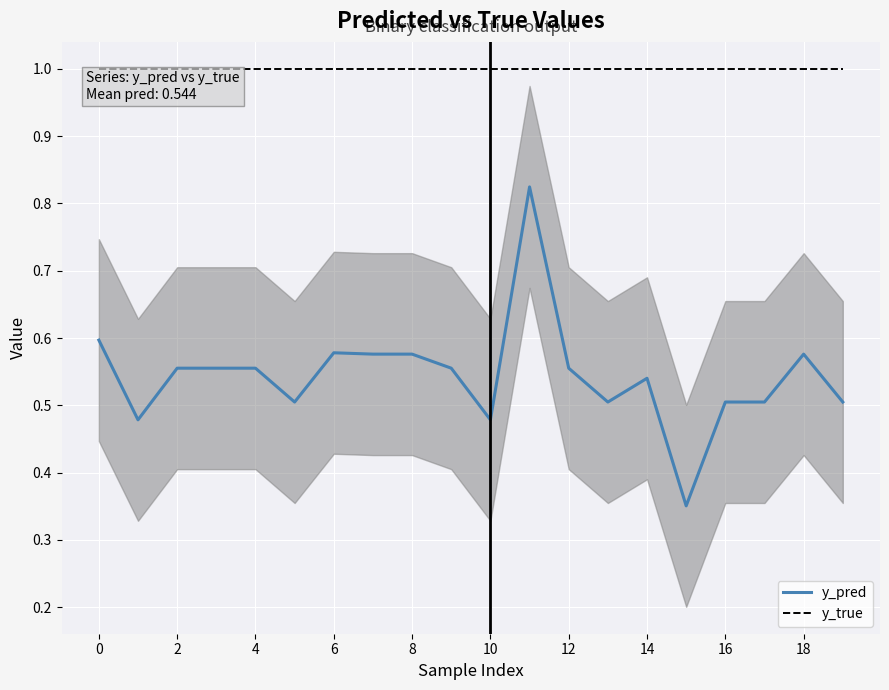

How many lines are shown in the chart?

2